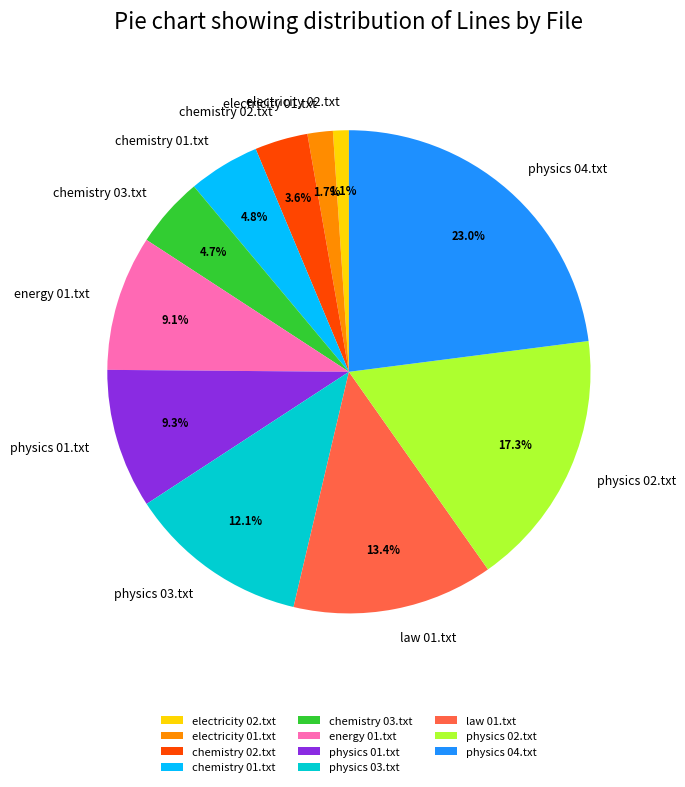

True or false: physics 01.txt accounts for 9% of the total.

True